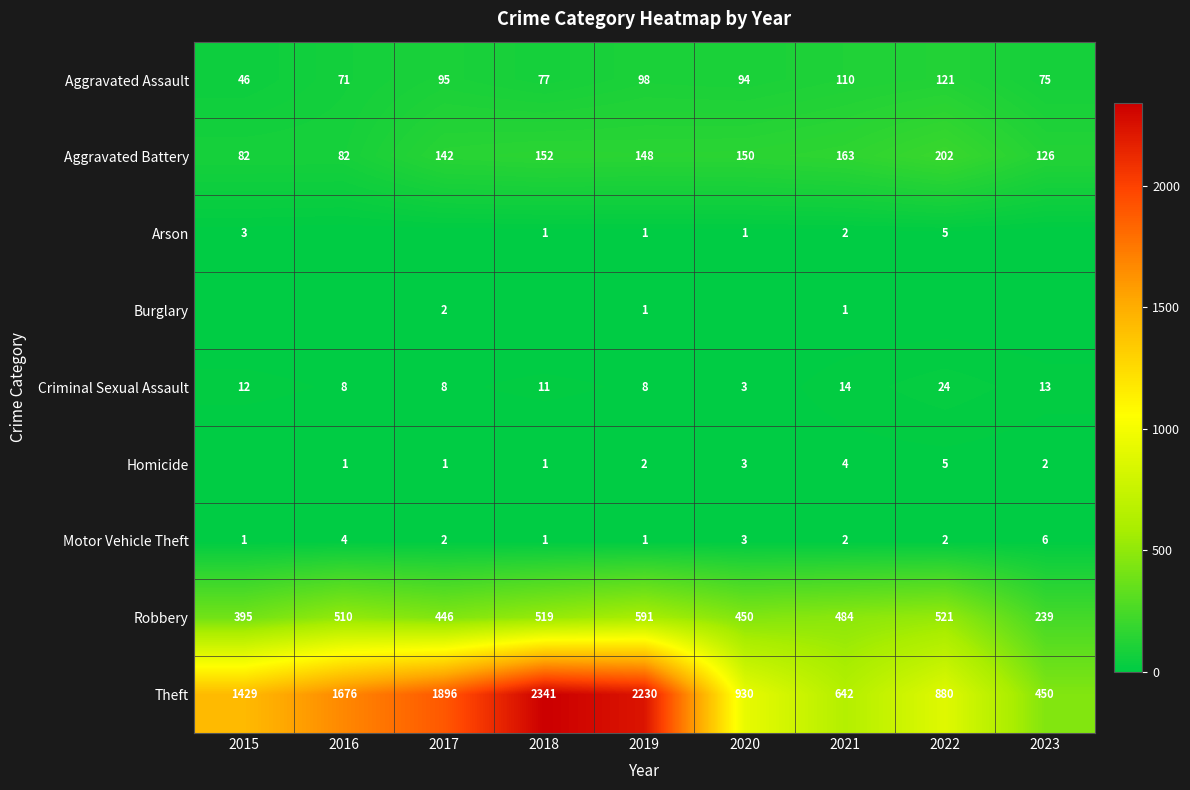

What is the approximate value of Motor Vehicle Theft at 2020?

3